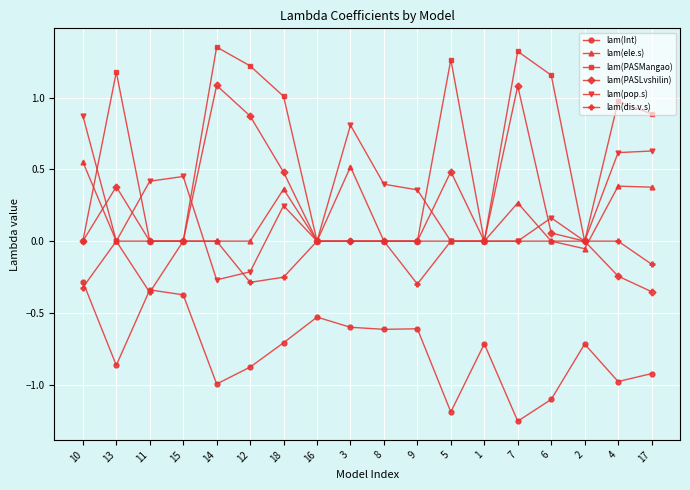

At which category is the sum across all series the highest?

7